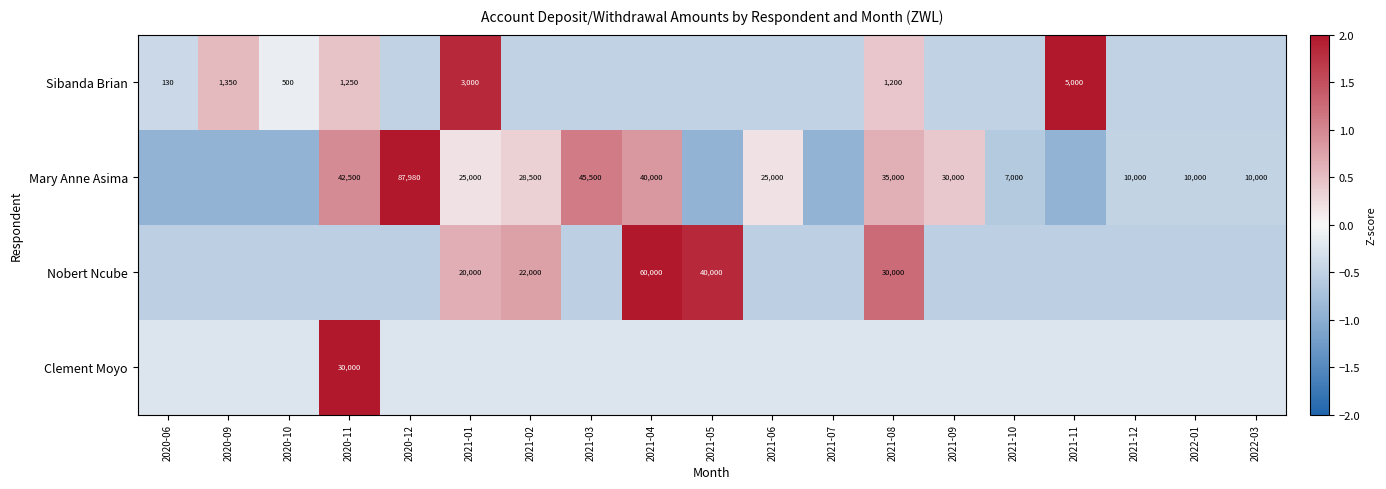

Between 2020-11 and 2021-06, which series saw the biggest shift?

Clement Moyo